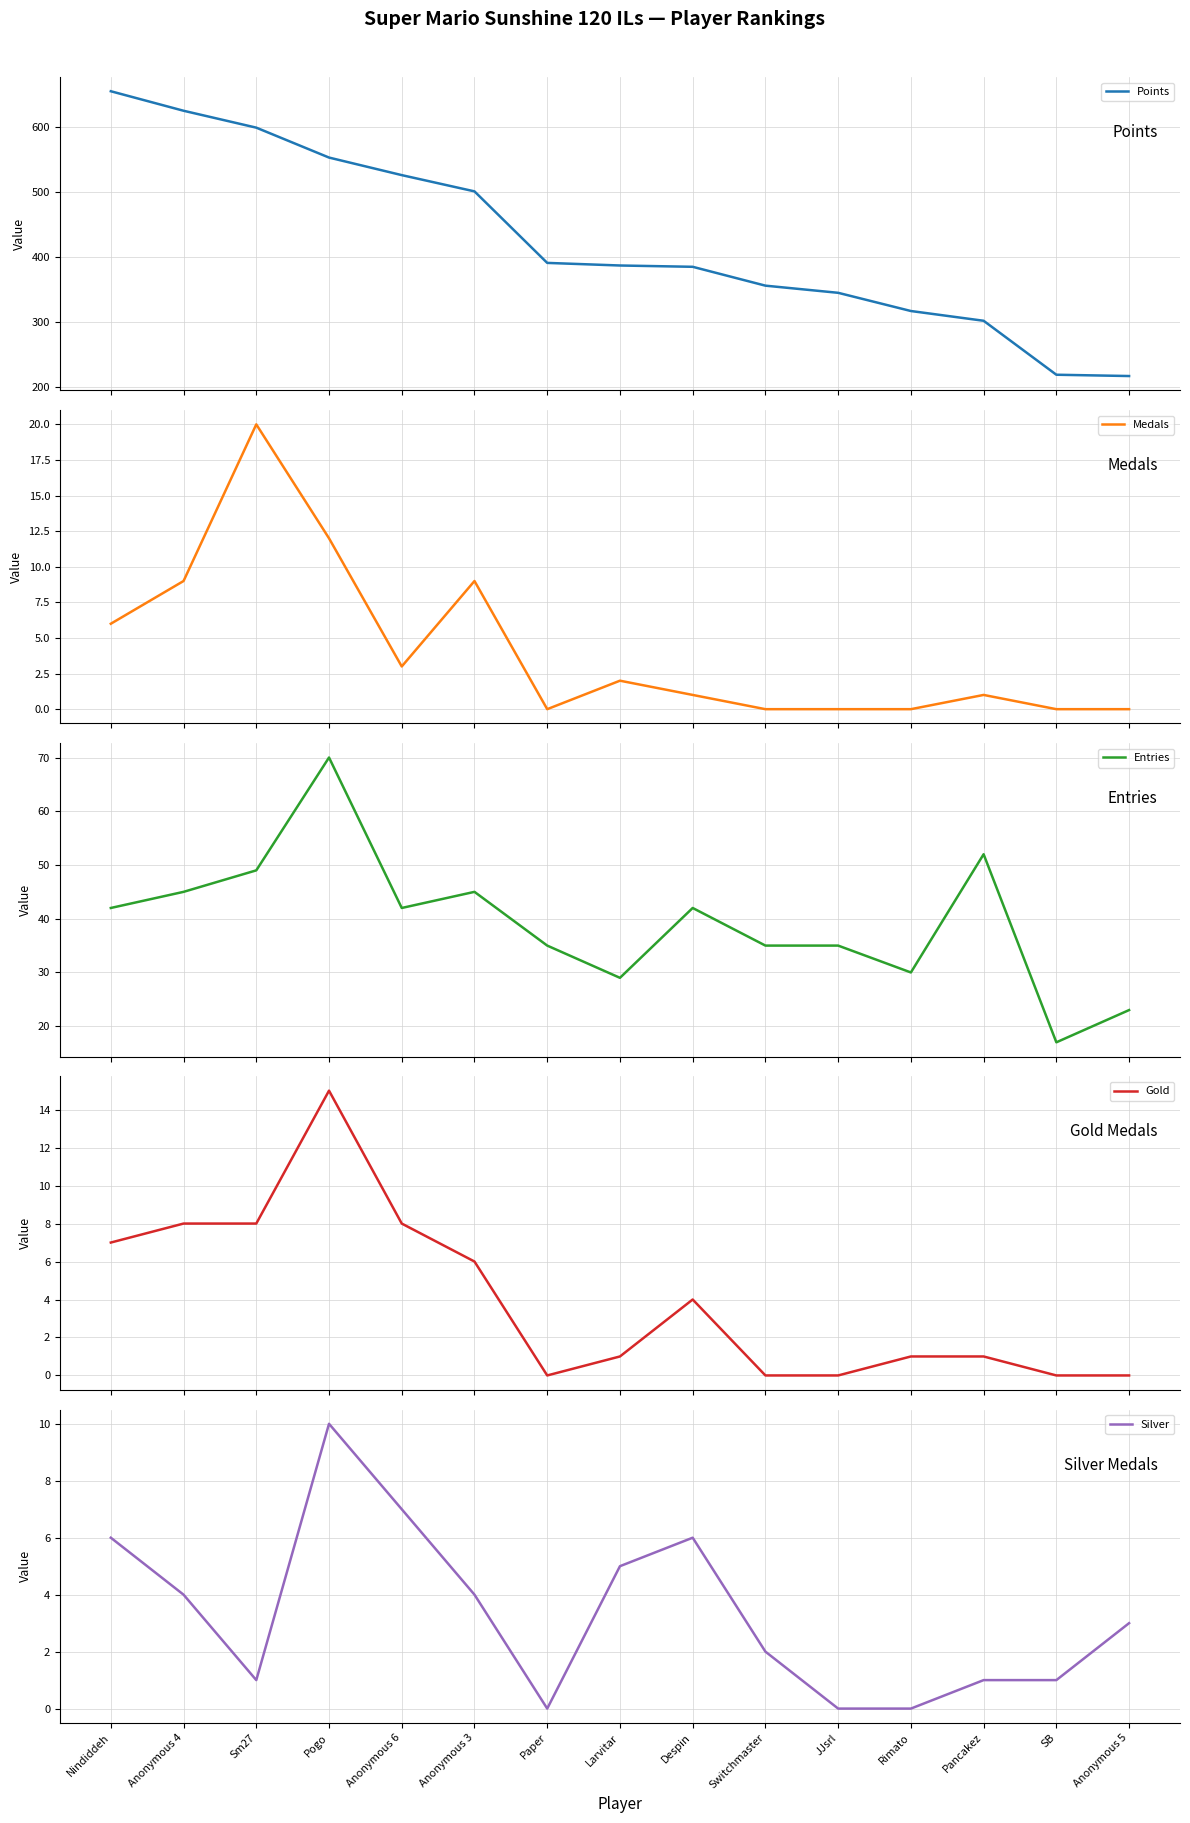

What is the difference between the second highest and second lowest values in the Points series?

406